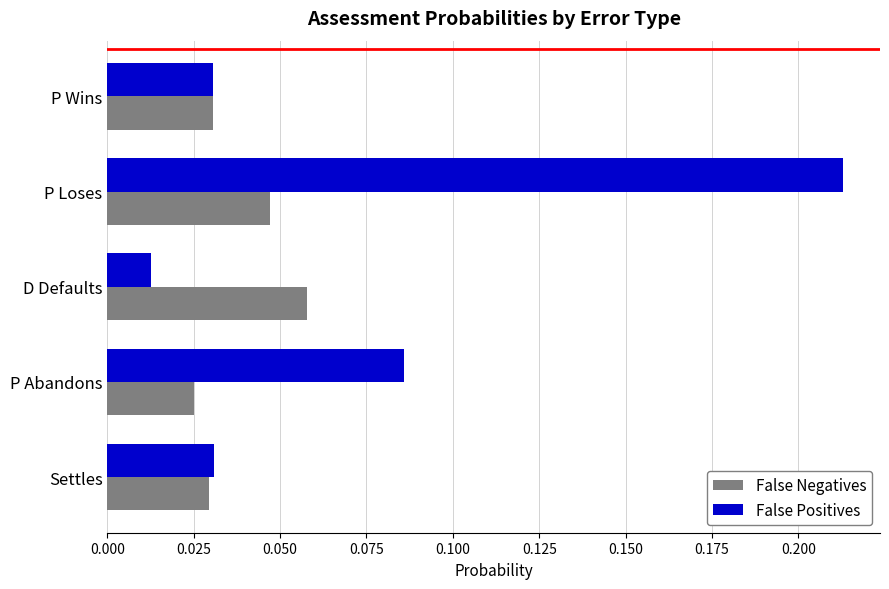

What is the sum of all False Positives values?

0.4